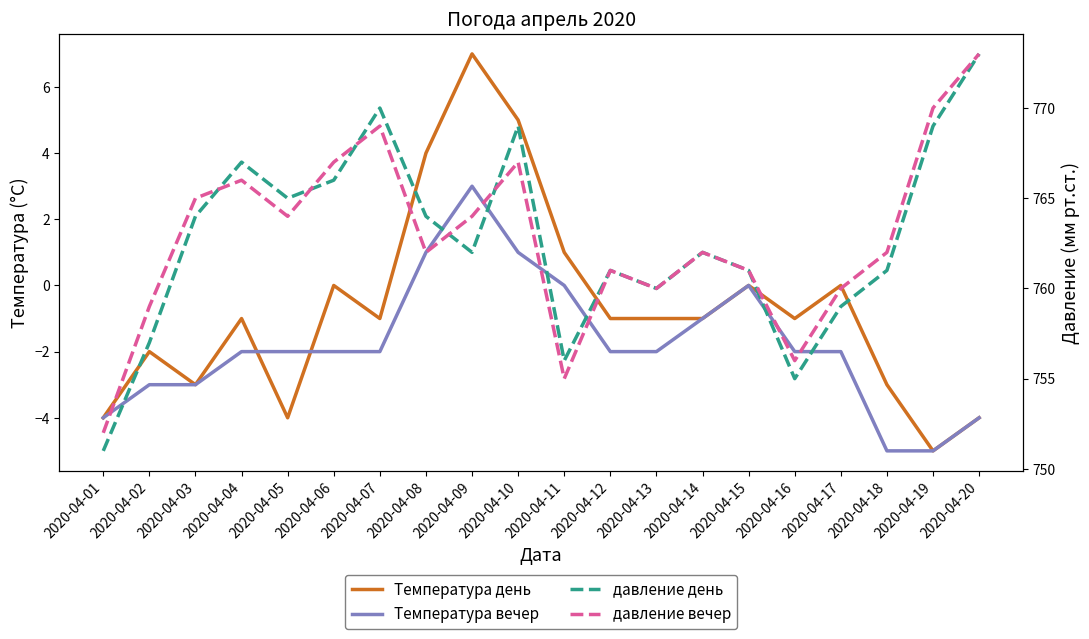

True or false: давление день and Температура вечер cross at least once.

False